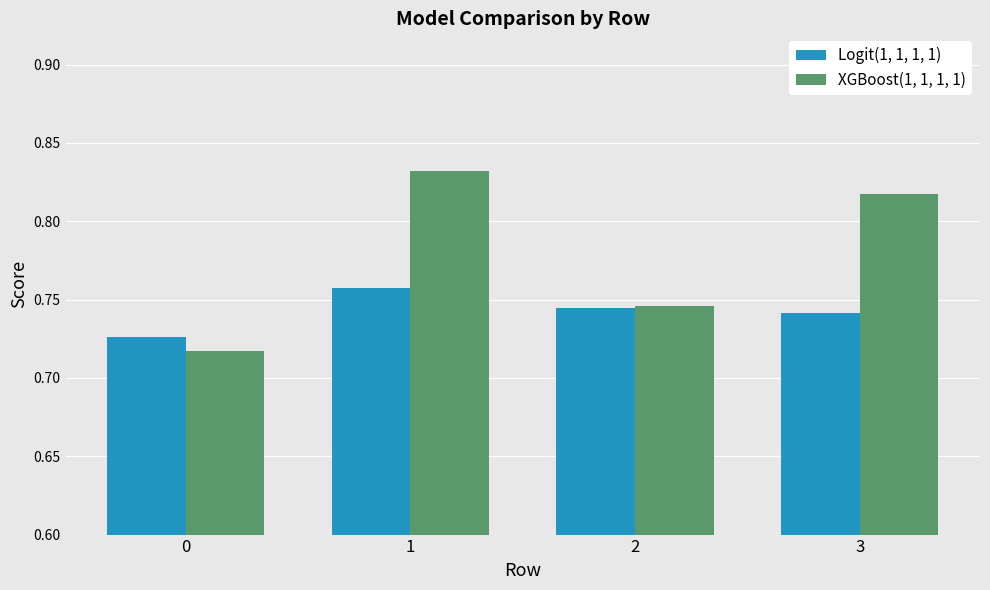

Is the value of Logit(1, 1, 1, 1) at 1 greater than the value of XGBoost(1, 1, 1, 1) at 2?

Yes